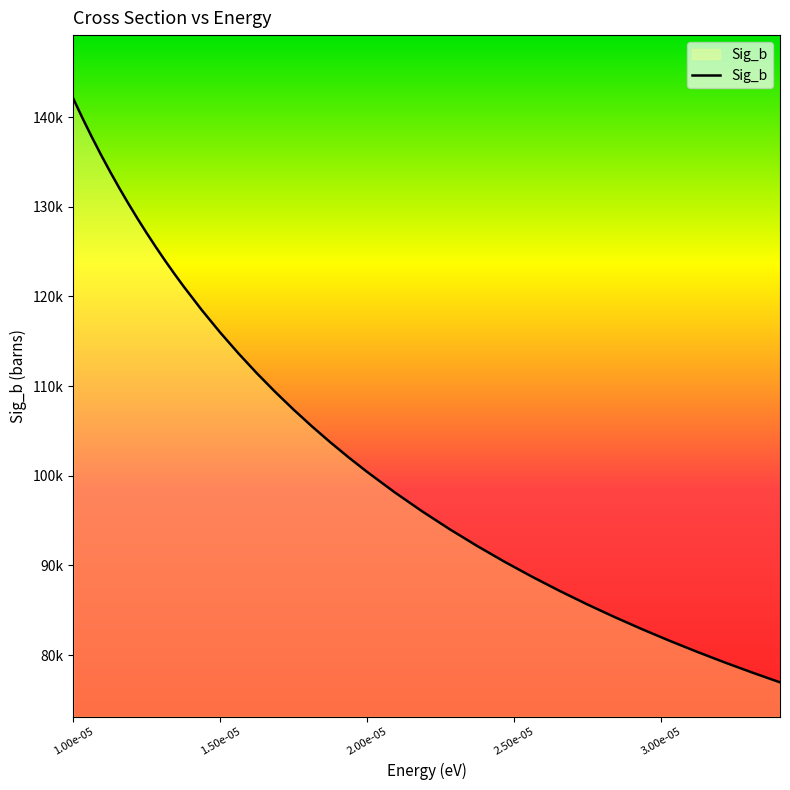

Is this an area chart (filled region under the line)?

Yes